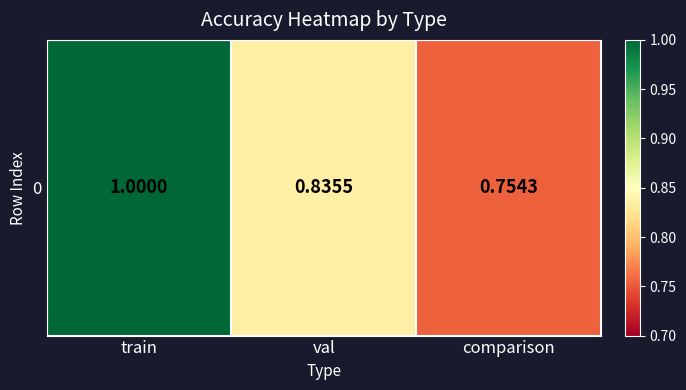

What is the difference between the maximum and second lowest values?

0.2